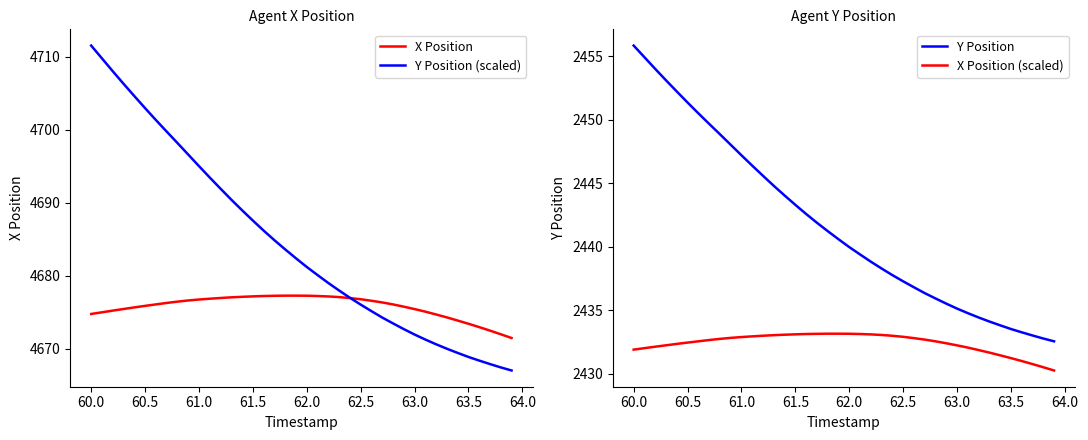

Which series has the largest total across all categories?

Y Position (scaled)